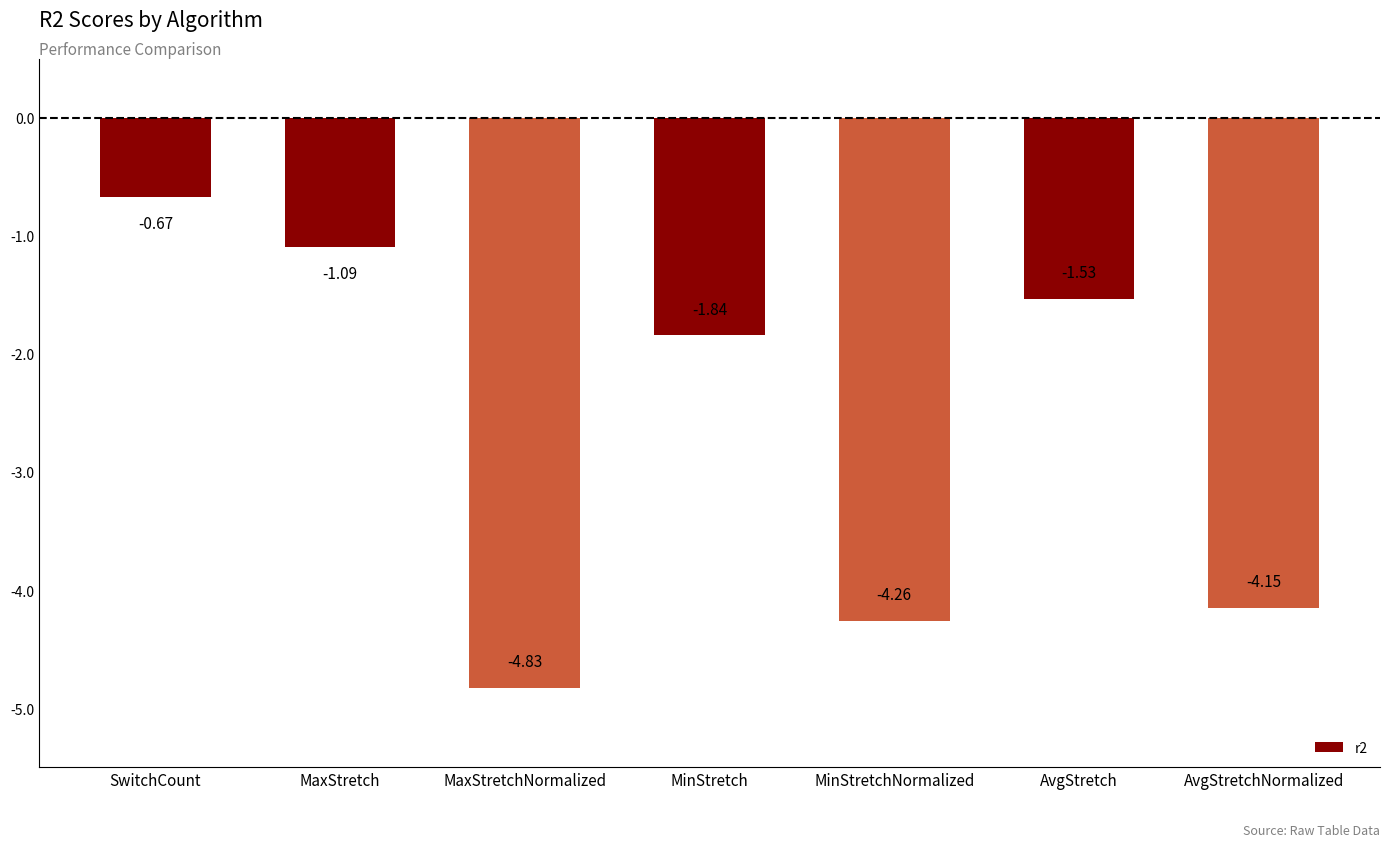

Which label corresponds to the smallest value in the chart?

MaxStretchNormalized